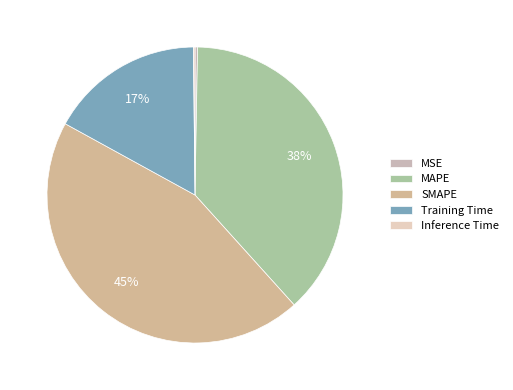

To the nearest percent, what is the difference between the MSE and SMAPE slice percentages?

44%